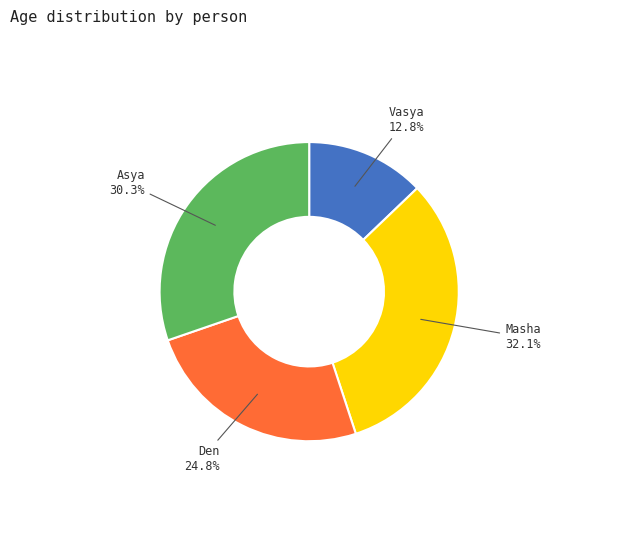

What percentage is the Asya slice, to the nearest percent?

30%